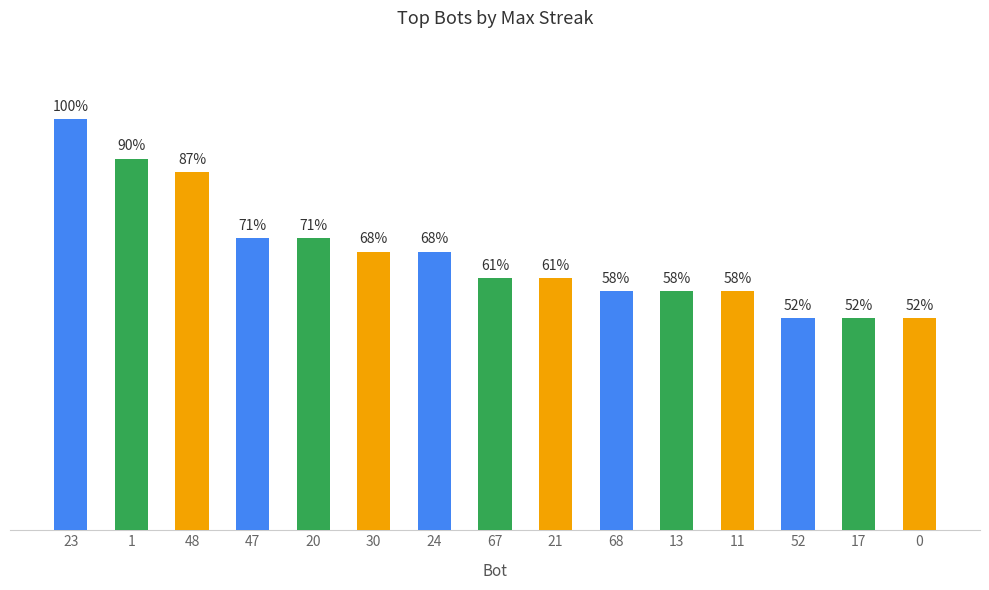

The chart shows a value of 22 at 47. True or false?

True